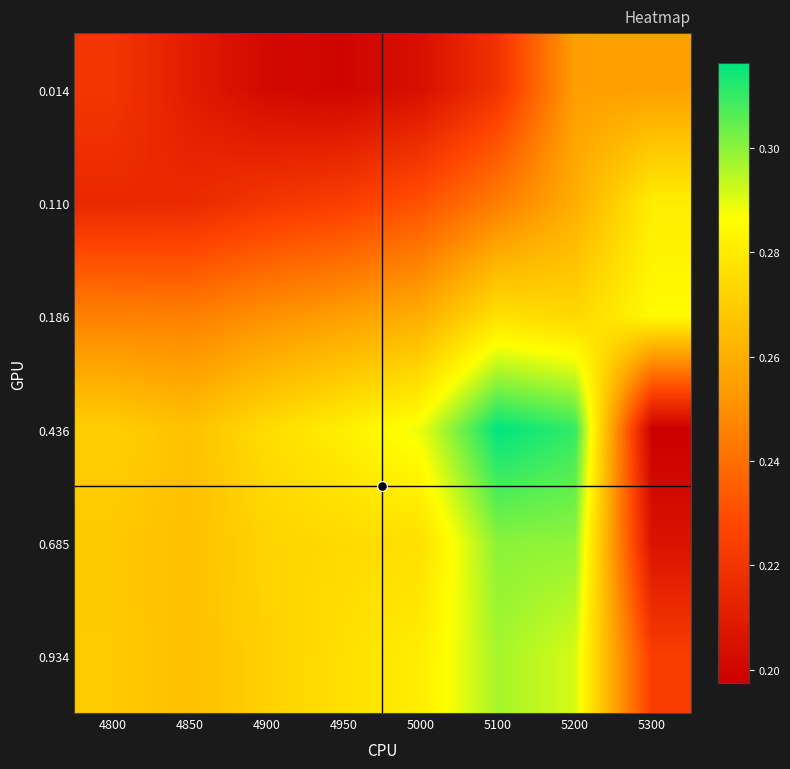

At 5100, list the series in order from smallest to largest.

0.014, 0.110, 0.186, 0.934, 0.685, 0.436